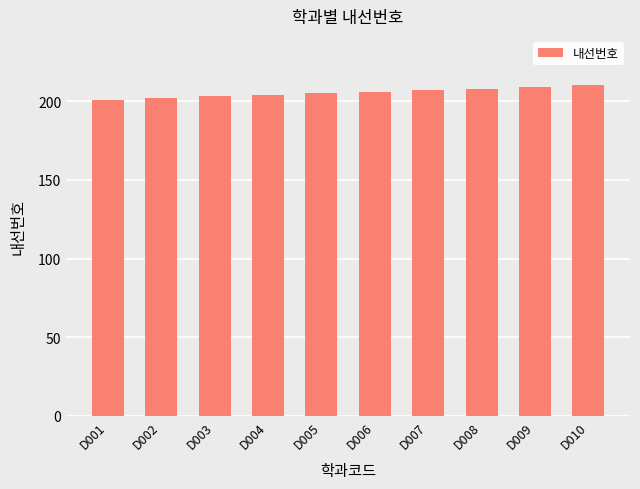

Which has a higher value, D006 or D003?

D006